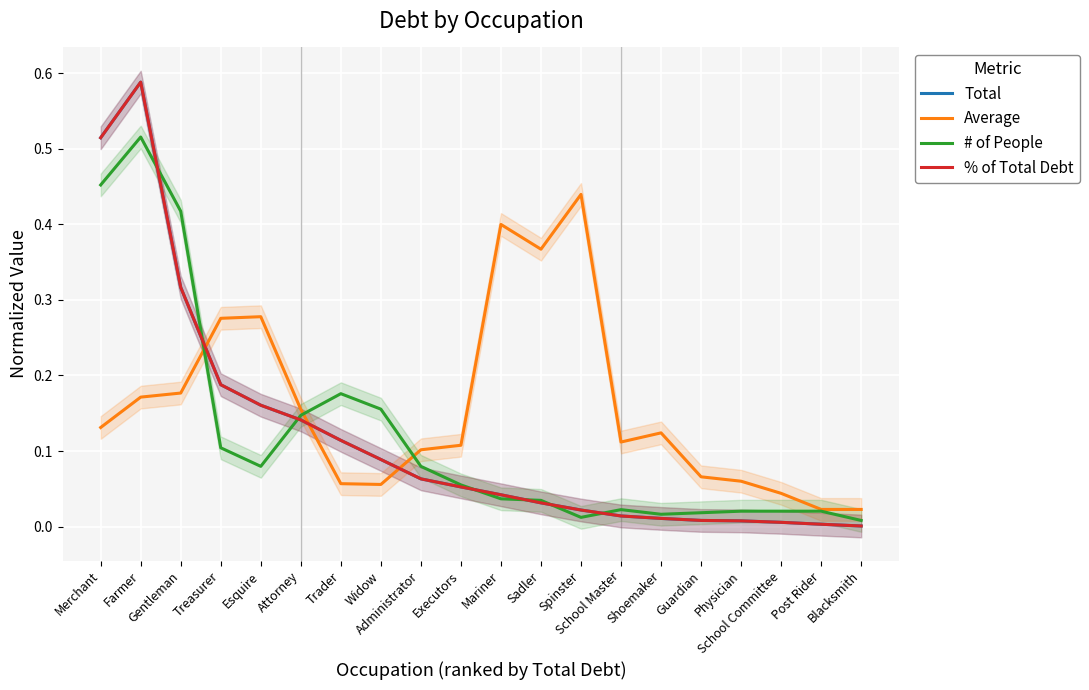

Rank the categories by Average value from highest to lowest.

Spinster, Mariner, Sadler, Esquire, Treasurer, Gentleman, Farmer, Attorney, Merchant, Shoemaker, School Master, Executors, Administrator, Guardian, Physician, Trader, Widow, School Committee, Post Rider, Blacksmith